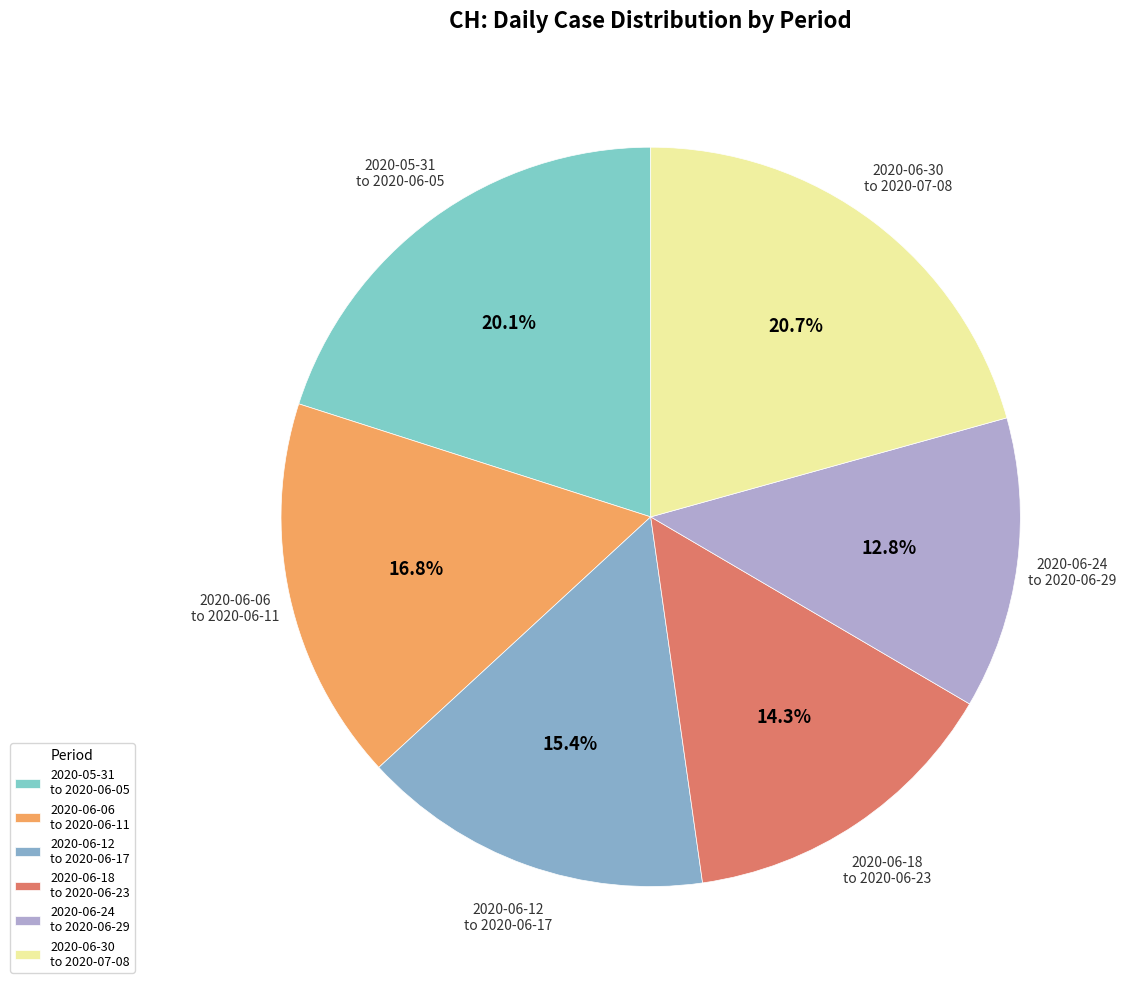

What percentage do 2020-06-12 to 2020-06-17 and 2020-06-30 to 2020-07-08 together represent?

36.1%